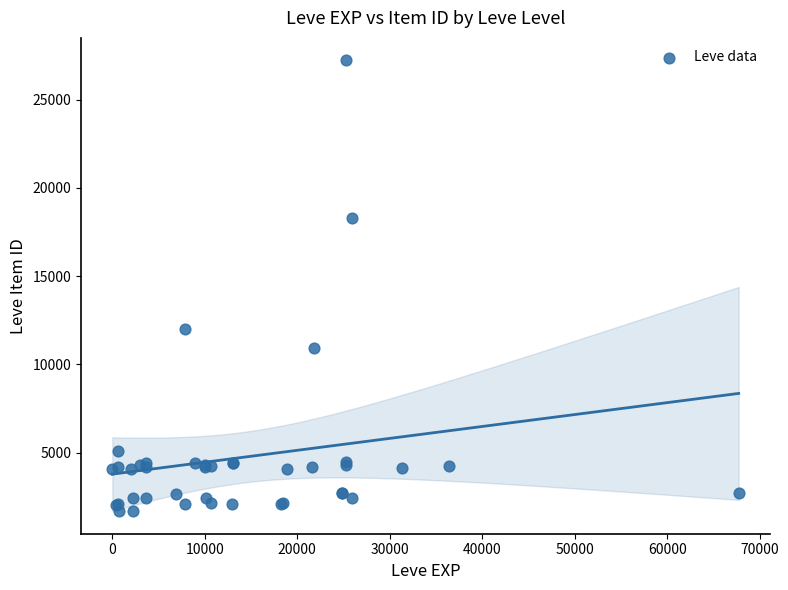

What Y value in the scatter plot is closest to 14448?

12018